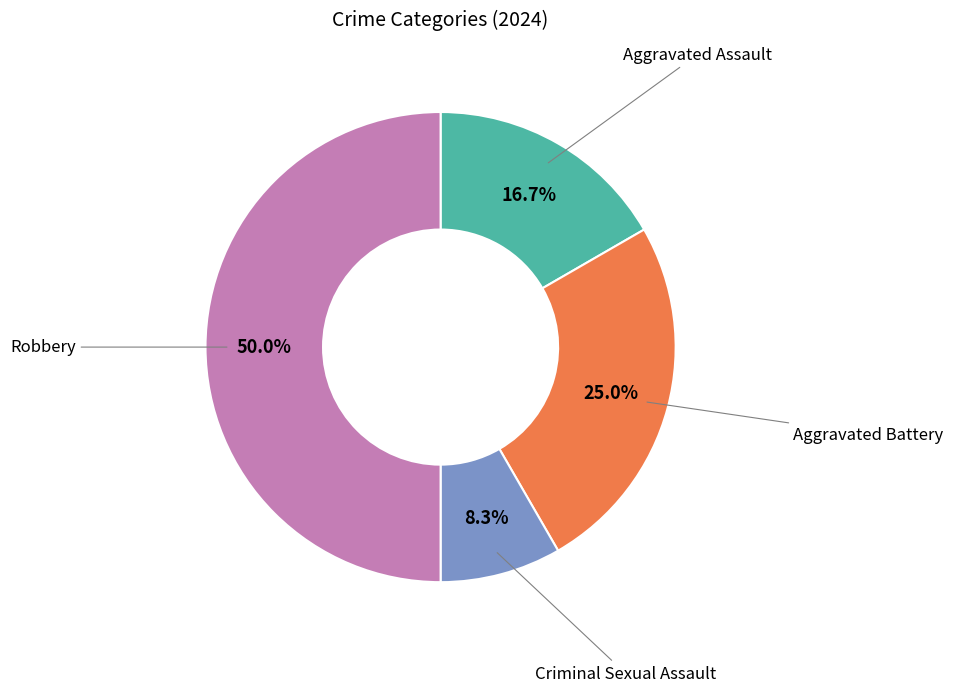

What percentage is the Robbery slice, to the nearest percent?

50%